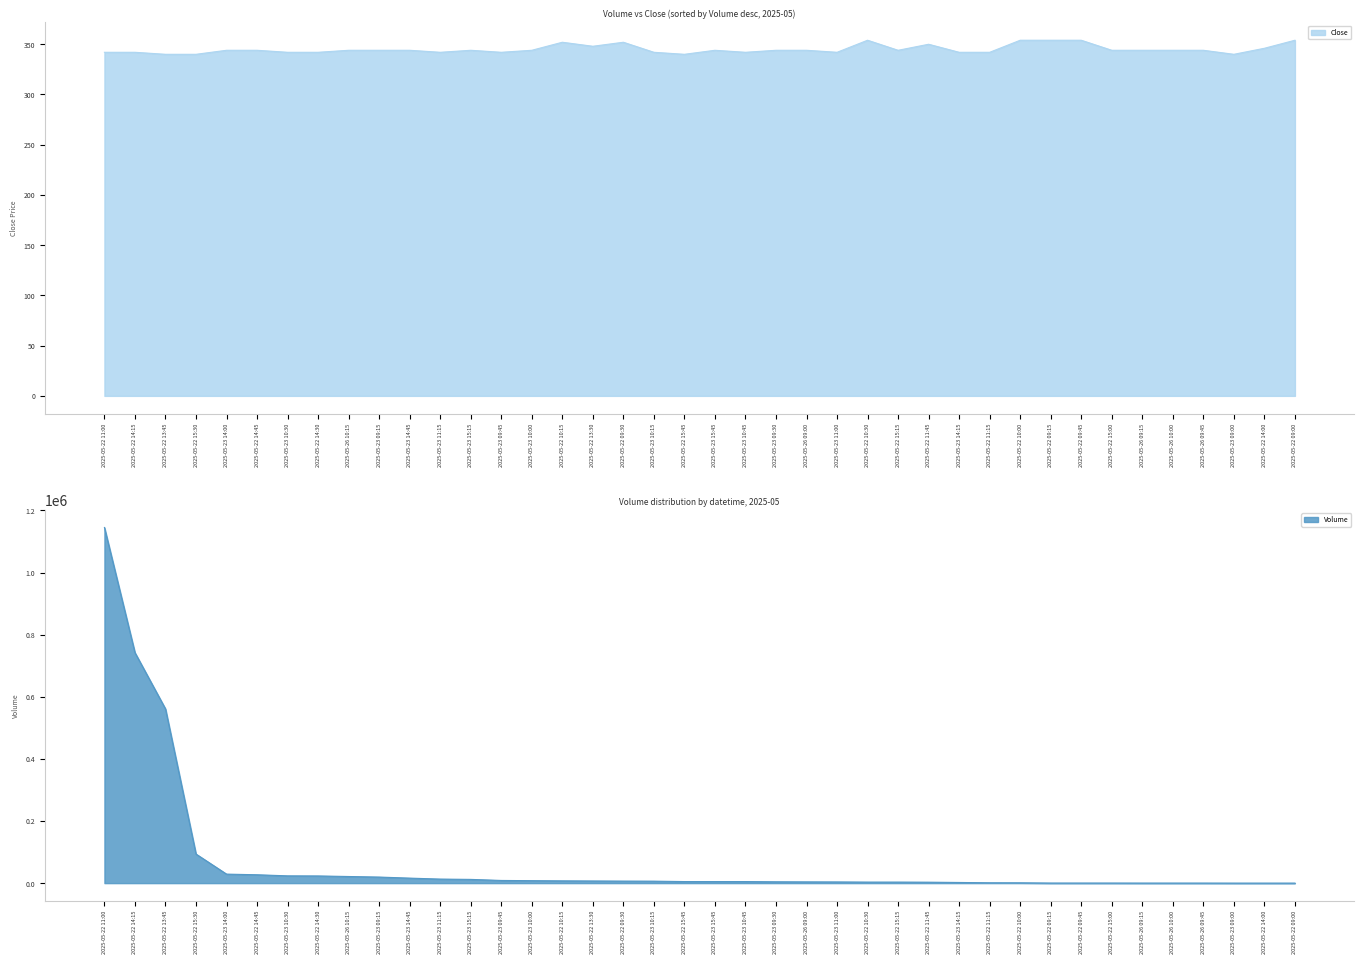

The Volume series shows 742100 at 2025-05-22 14:15. True or false?

True